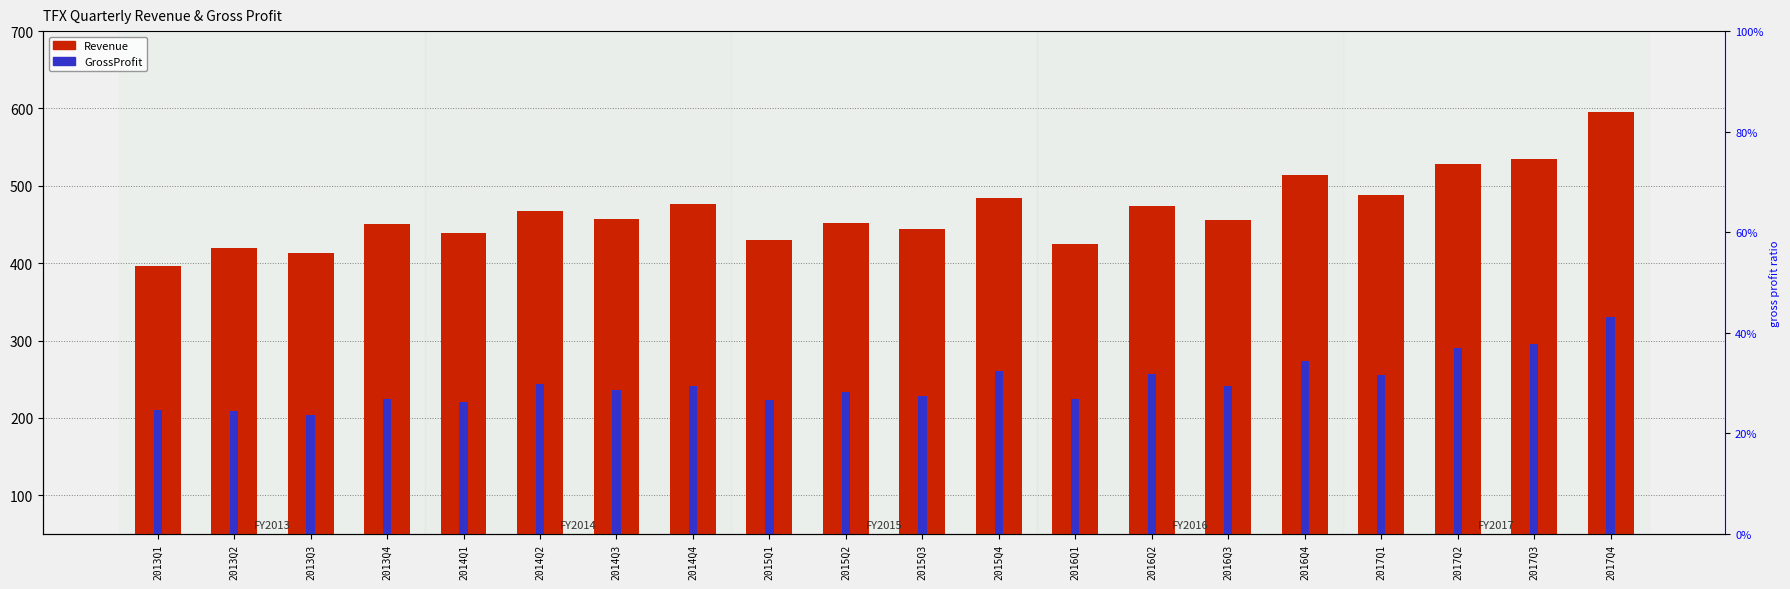

What is the difference between the highest and lowest values at 2017Q4?

264375000